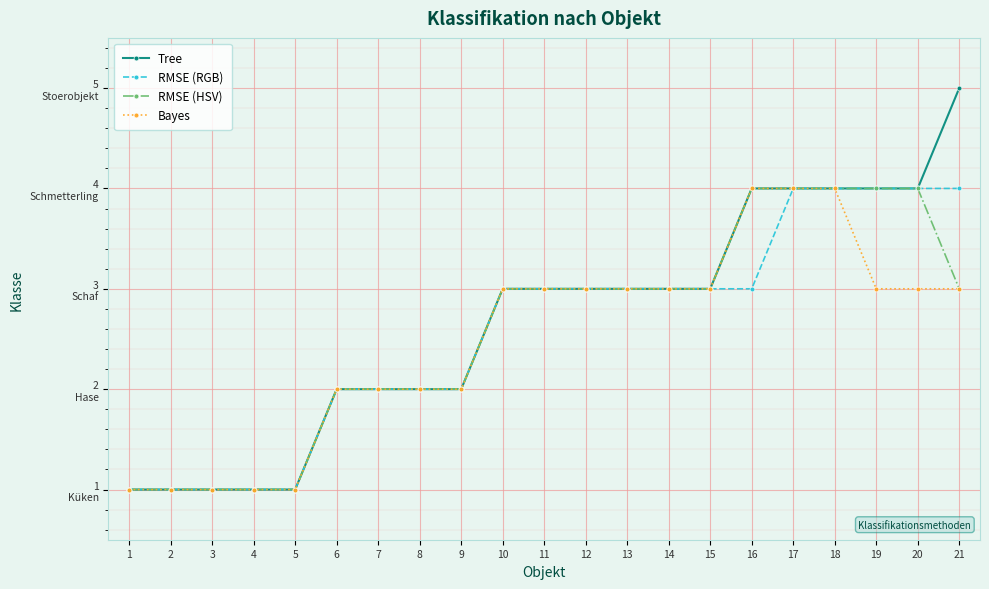

Reading right to left, list all the values displayed in this chart.

Tree: 21=5	20=4	19=4	18=4	17=4	16=4	15=3	14=3	13=3	12=3	11=3	10=3	9=2	8=2	7=2	6=2	5=1	4=1	3=1	2=1	1=1
RMSE (RGB): 21=4	20=4	19=4	18=4	17=4	16=3	15=3	14=3	13=3	12=3	11=3	10=3	9=2	8=2	7=2	6=2	5=1	4=1	3=1	2=1	1=1
RMSE (HSV): 21=3	20=4	19=4	18=4	17=4	16=4	15=3	14=3	13=3	12=3	11=3	10=3	9=2	8=2	7=2	6=2	5=1	4=1	3=1	2=1	1=1
Bayes: 21=3	20=3	19=3	18=4	17=4	16=4	15=3	14=3	13=3	12=3	11=3	10=3	9=2	8=2	7=2	6=2	5=1	4=1	3=1	2=1	1=1